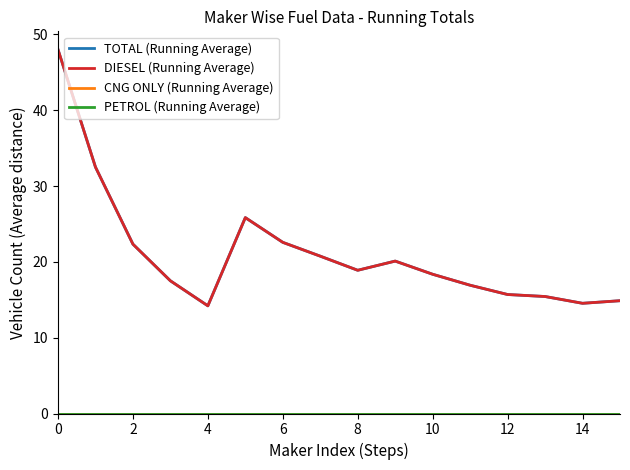

How many interior local valleys does the TOTAL (Running Average) series have?

3